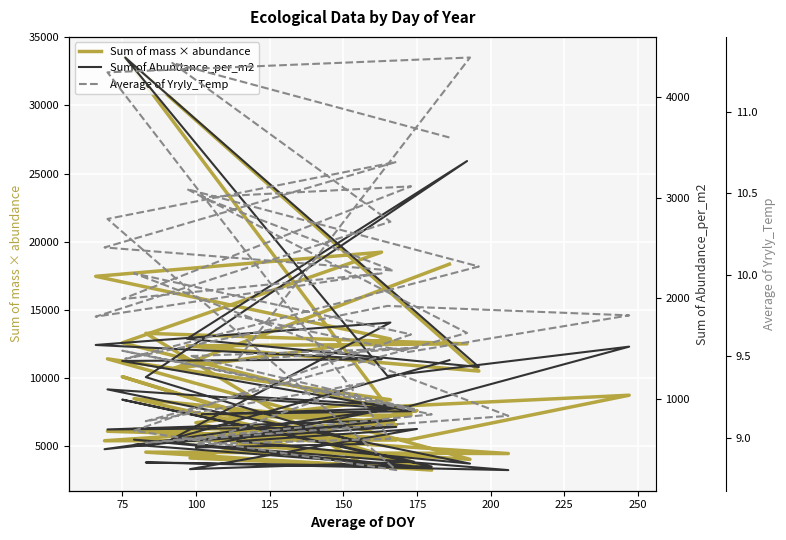

What is the value of the Sum of Abundance_per_m2 point at the 30th from the left?

904.8